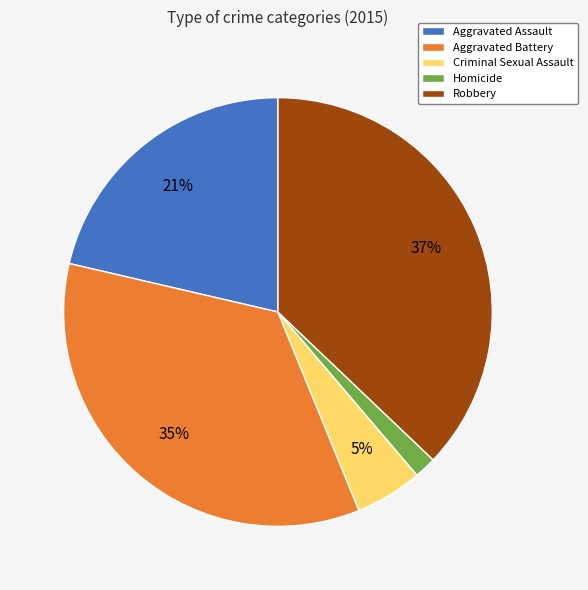

Does any single category account for the majority?

No